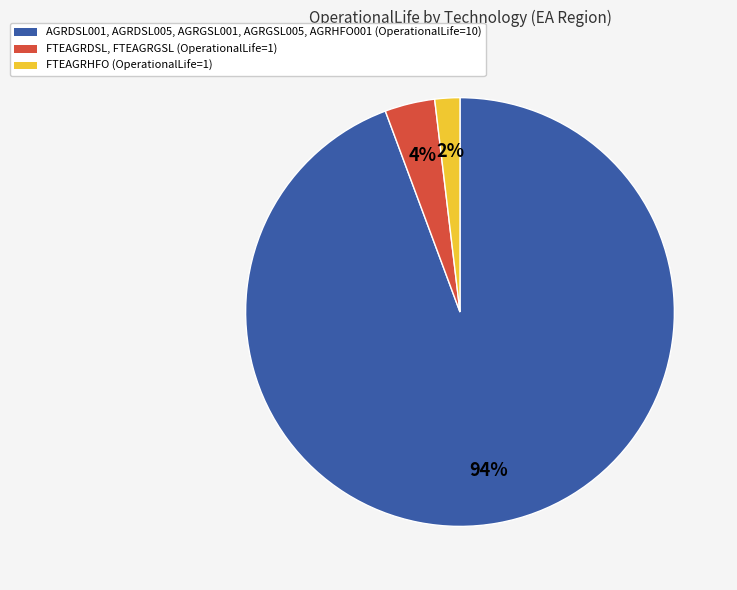

Is there a majority slice in this chart?

Yes